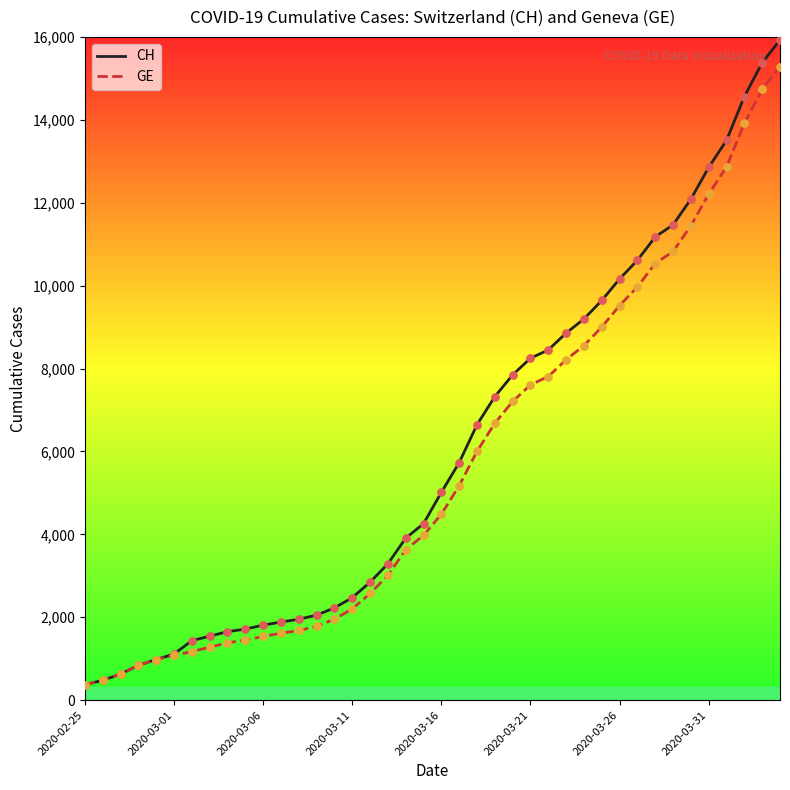

Which series has the largest range (max minus min)?

CH